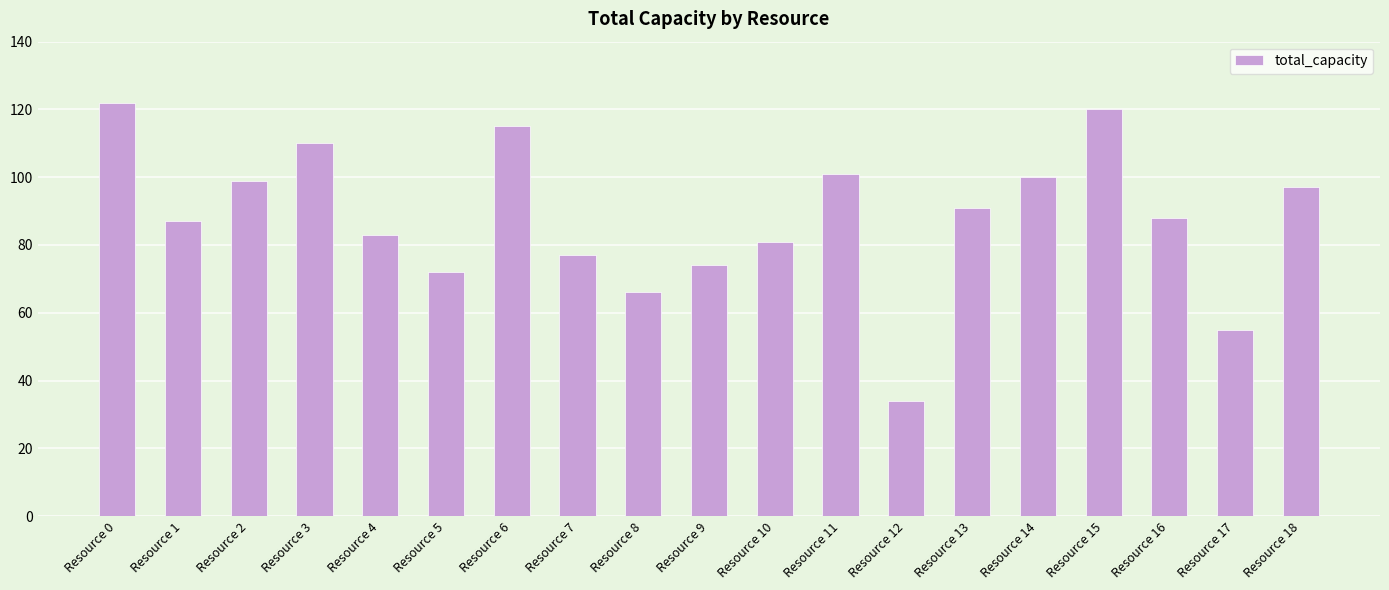

Which category has the lowest value across all series?

Resource 12